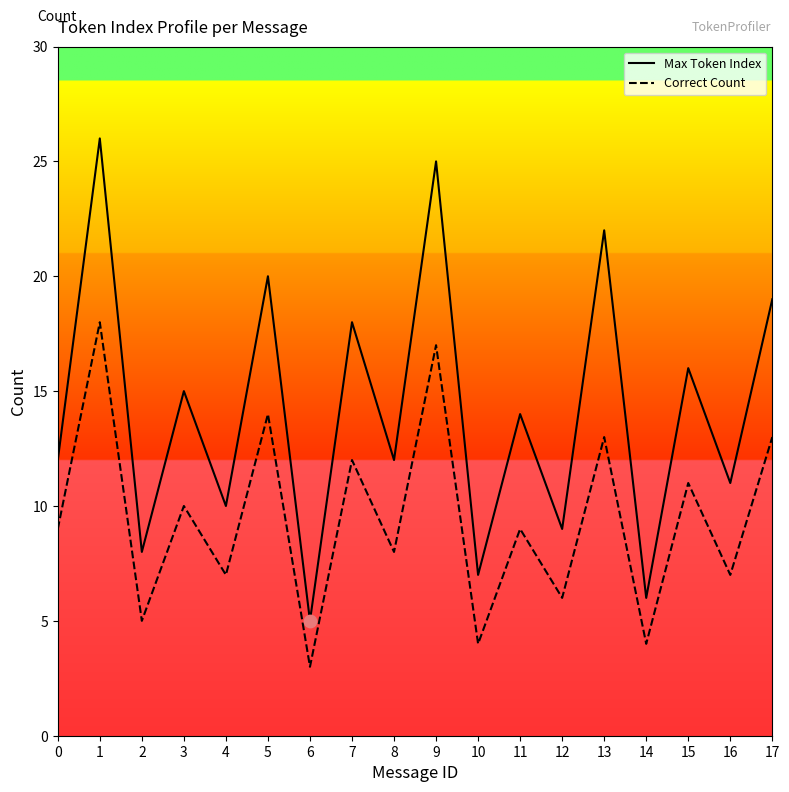

Is the value of Correct Count at 9 greater than the value of Max Token Index at 10?

Yes